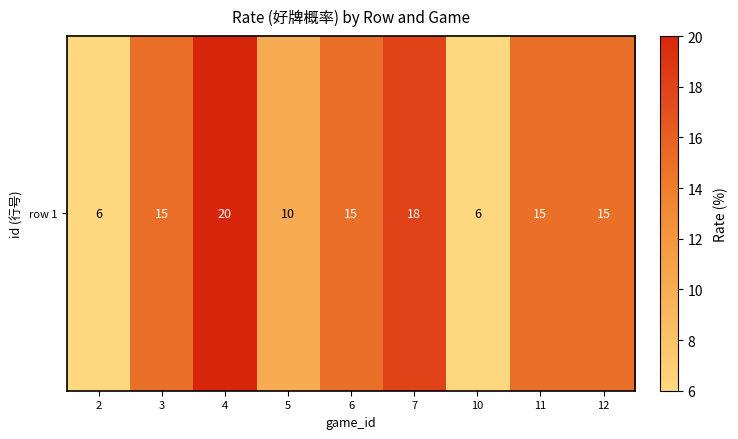

Reading left to right, transcribe all the data shown in this chart.

2=6	3=15	4=20	5=10	6=15	7=18	10=6	11=15	12=15